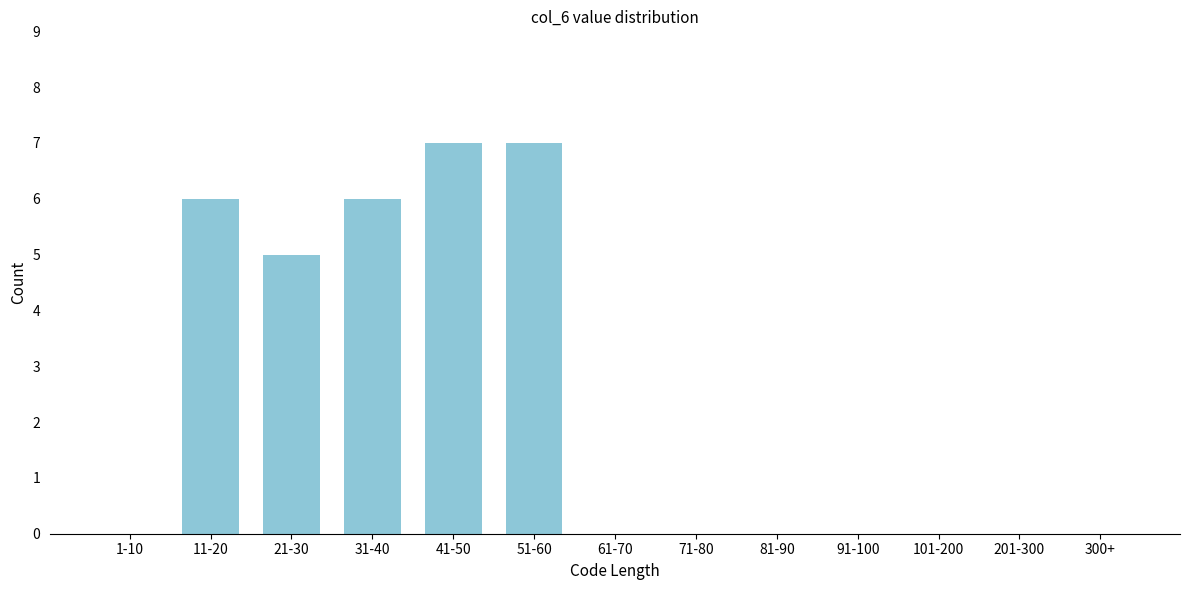

Reading left to right, extract all data points from this chart.

1-10=0	11-20=6	21-30=5	31-40=6	41-50=7	51-60=7	61-70=0	71-80=0	81-90=0	91-100=0	101-200=0	201-300=0	300+=0